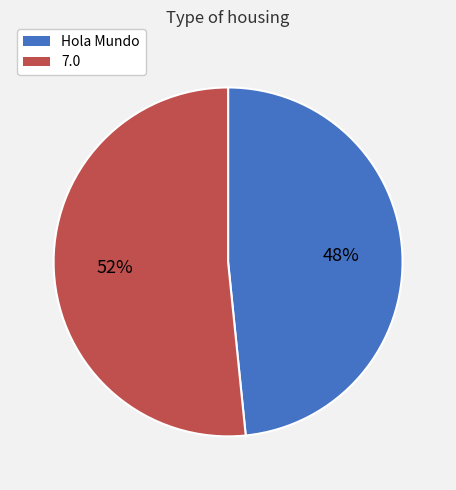

Which category has the biggest portion of the pie?

7.0